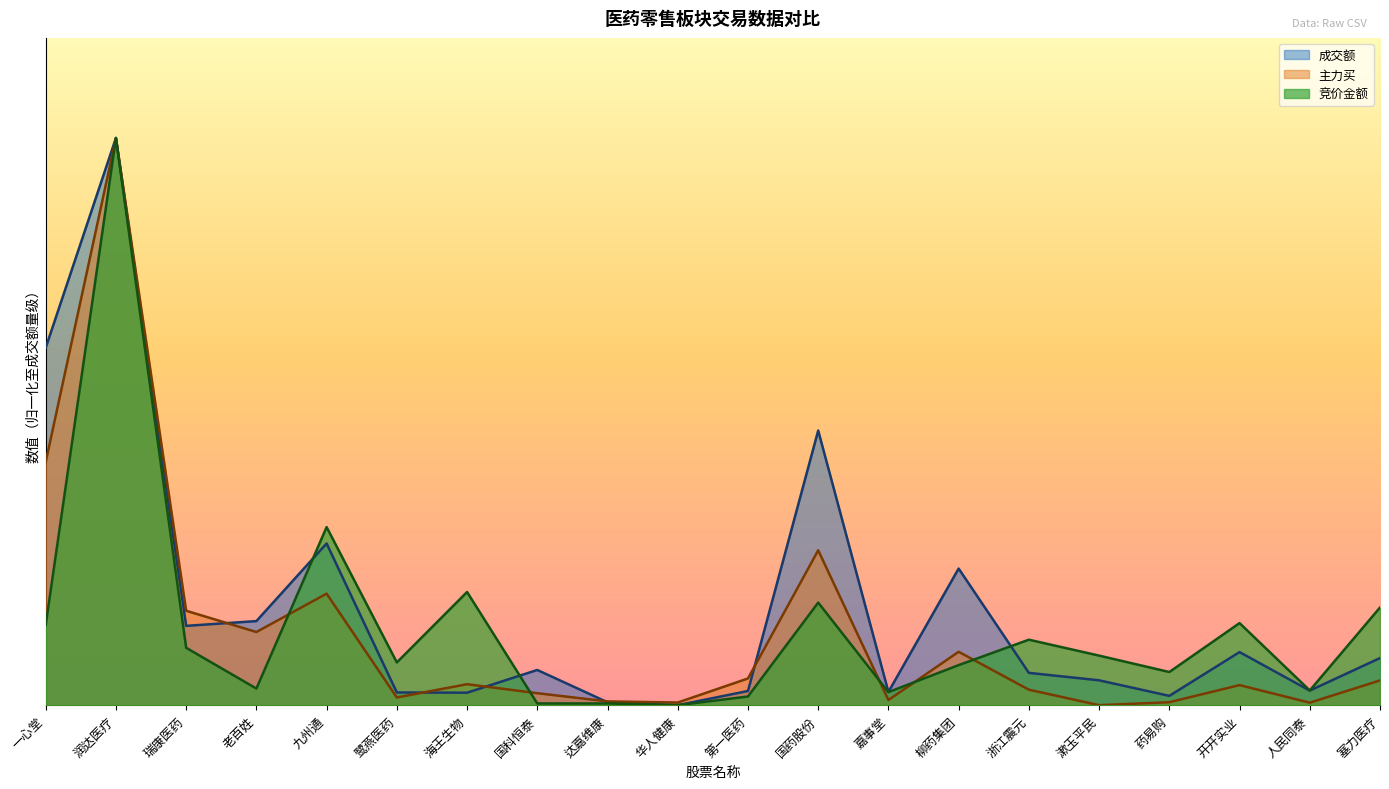

The 竞价金额 series shows 989407.4 at 达嘉维康. True or false?

True